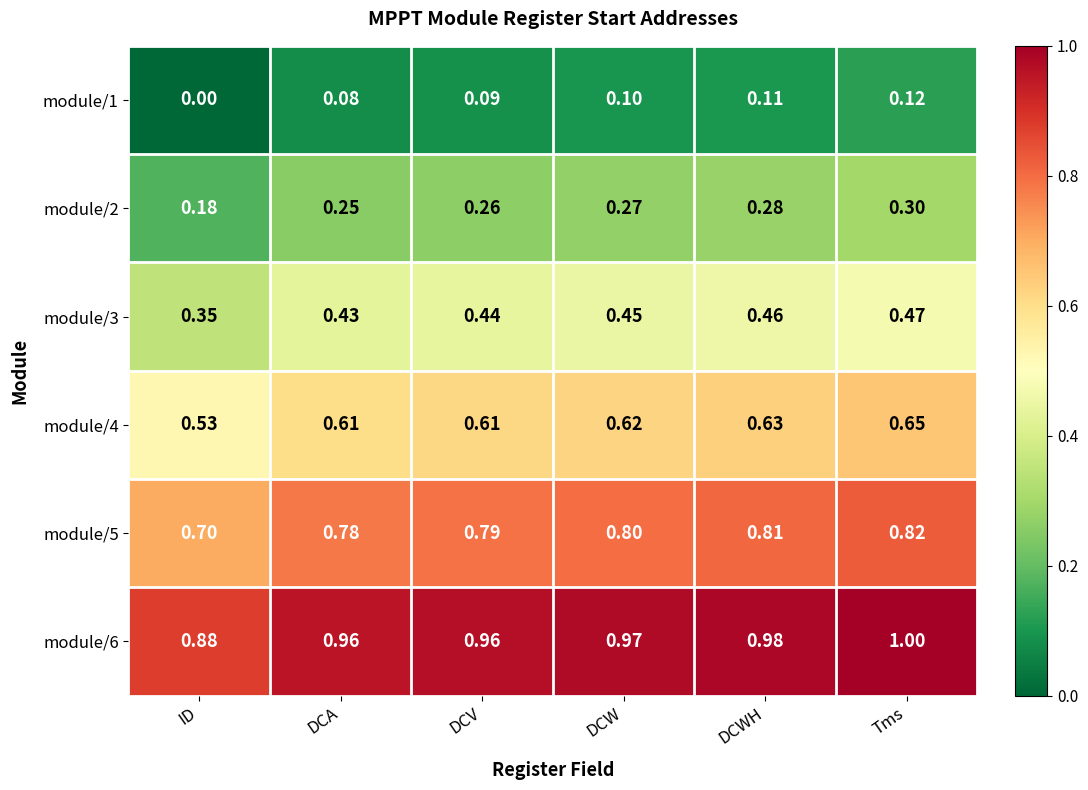

Where is module/3 nearest to the value 0?

ID